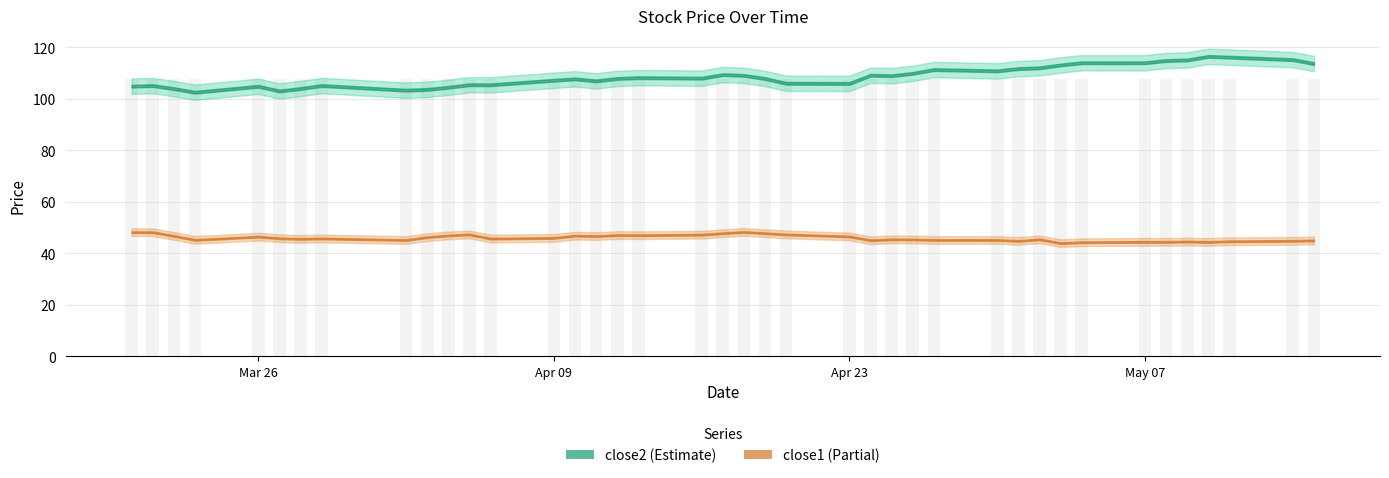

At which category does the chart reach its peak across all series?

2018-05-10